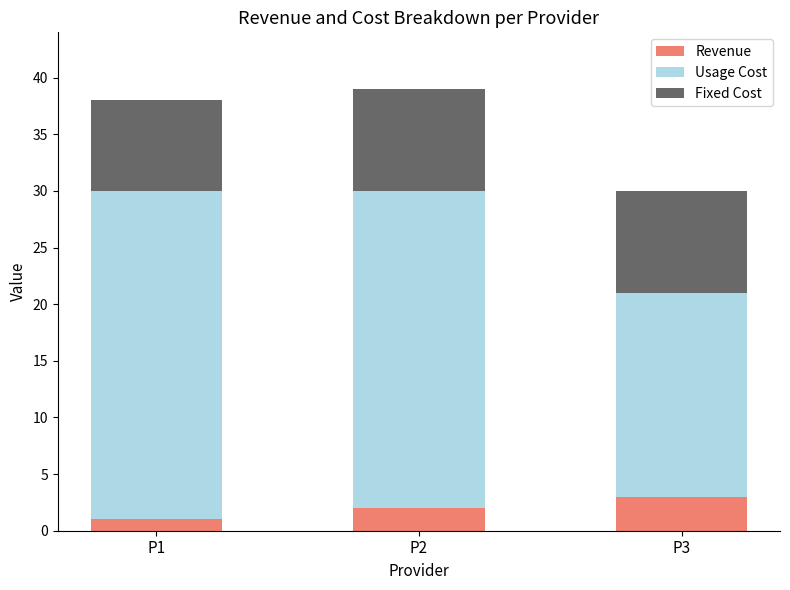

List the labels in order of Revenue value, smallest first.

P1, P2, P3